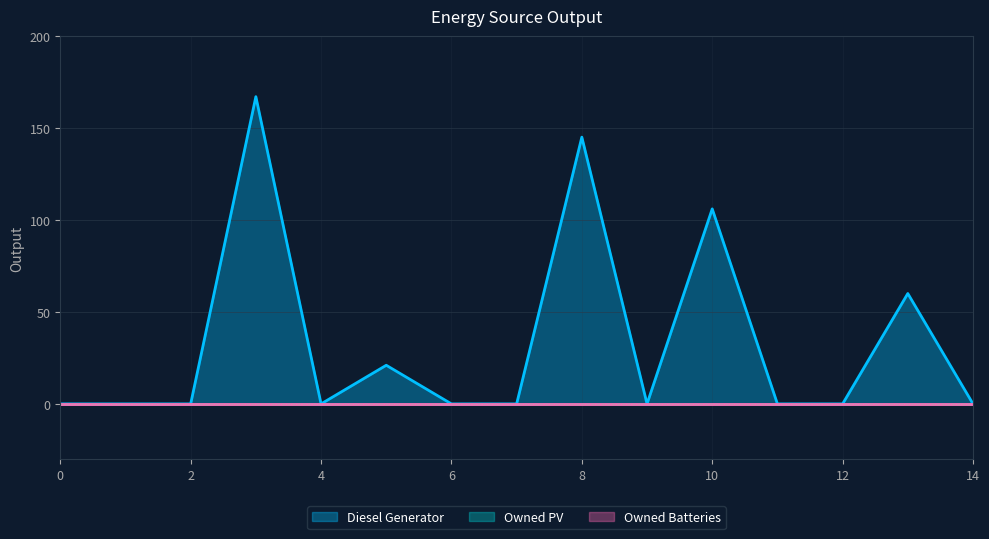

Count the number of categories in the chart.

15